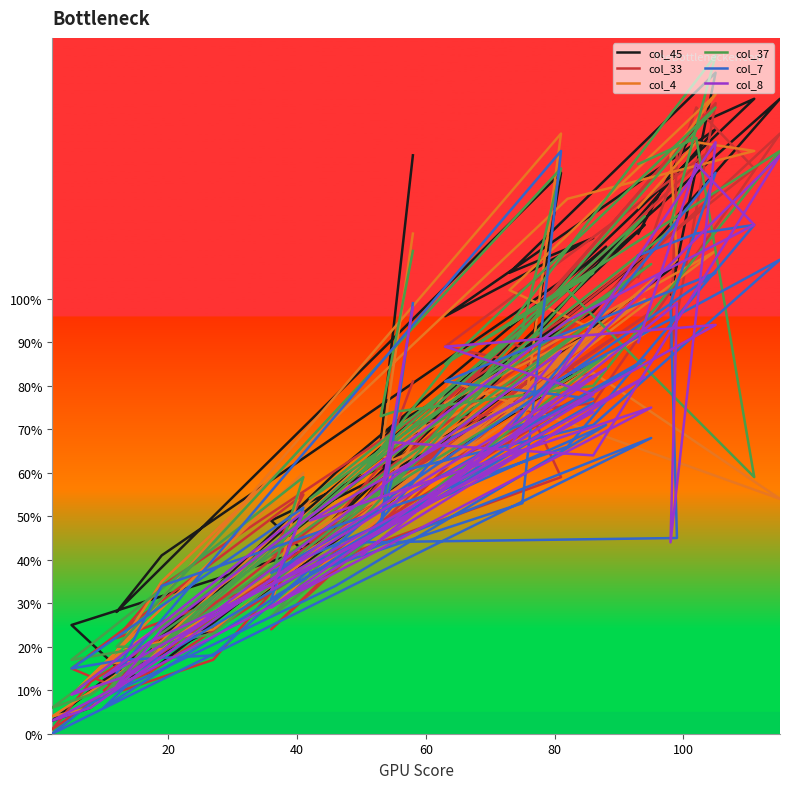

What is the highest value of the col_8 series?

136